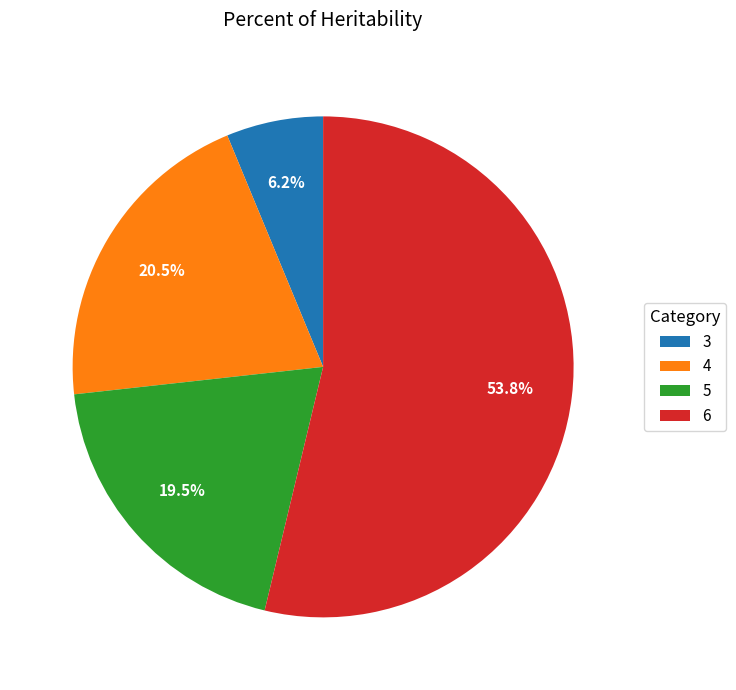

What is the smallest slice in the pie chart?

3